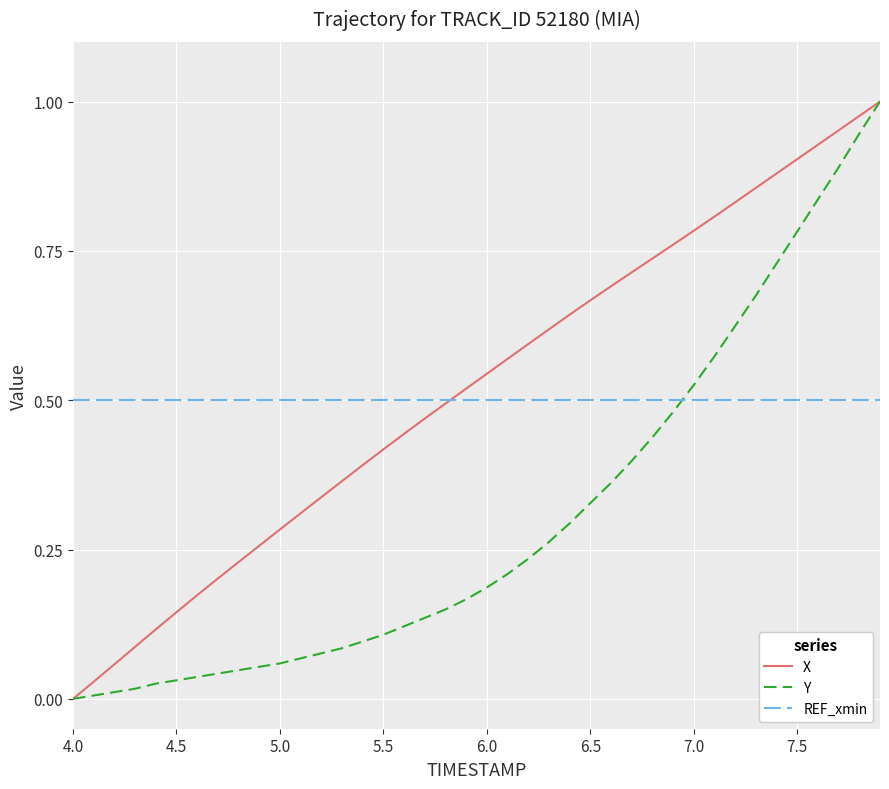

After their last crossing, which series has the higher values: REF_xmin or Y?

Y